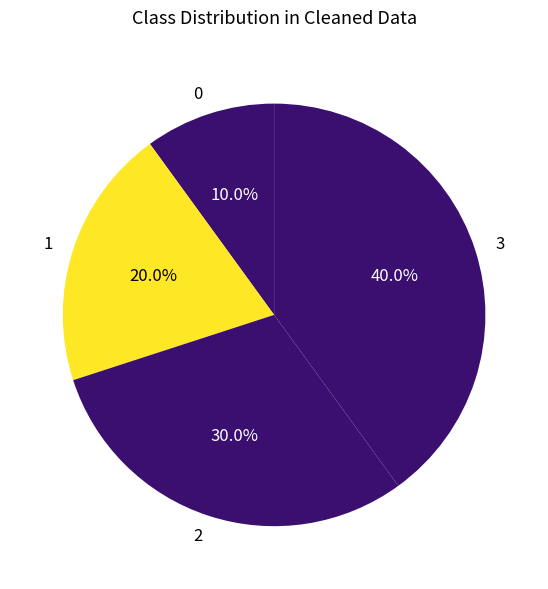

Approximately how many times larger is the value at 1 compared to 0?

2.0